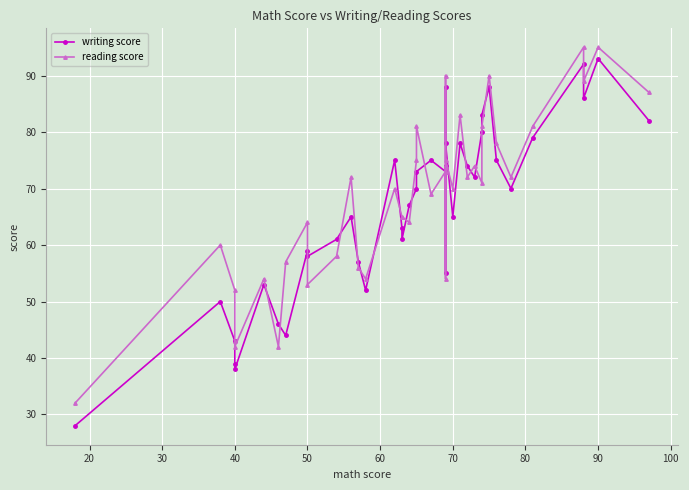

List the series in order of their overall mean, highest first.

reading score, writing score